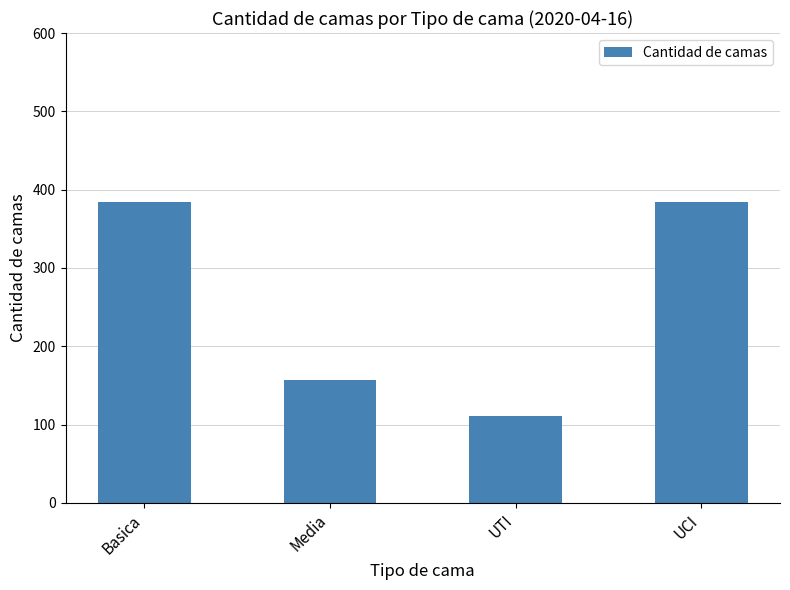

What is the value of the 4th bar from the left?

384